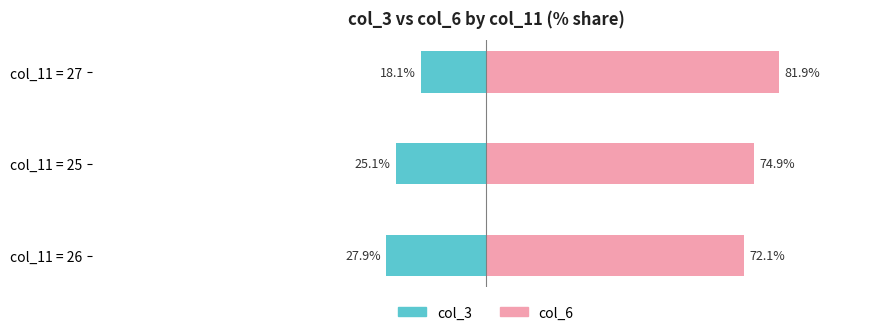

The value of col_3 at col_11 = 25 is -37.0. True or false?

False